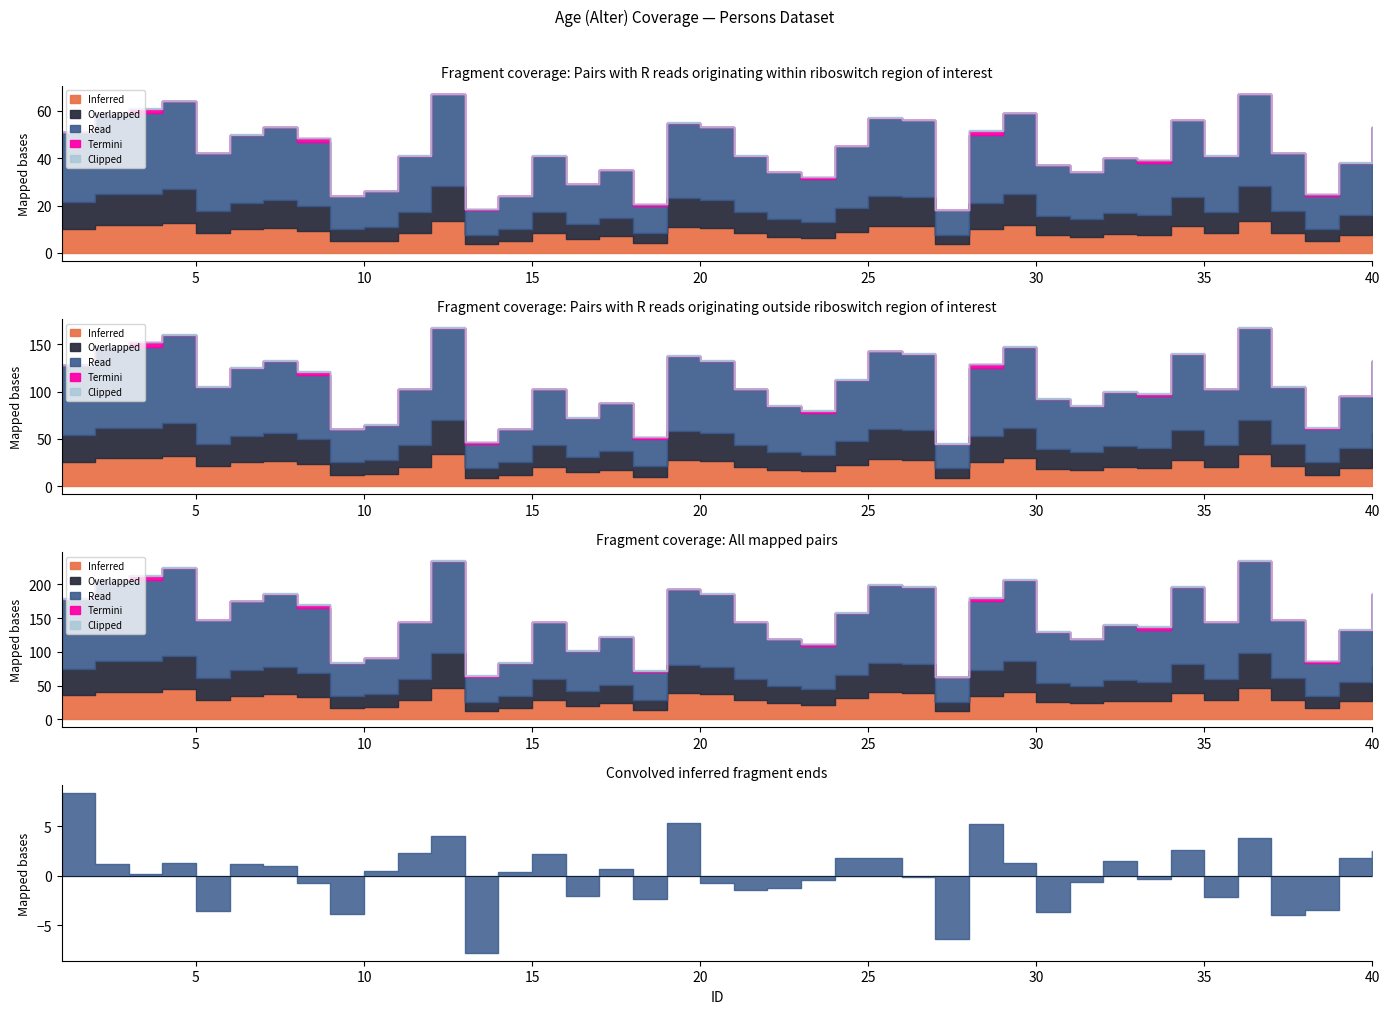

Where is the data nearest to the value 42?

5